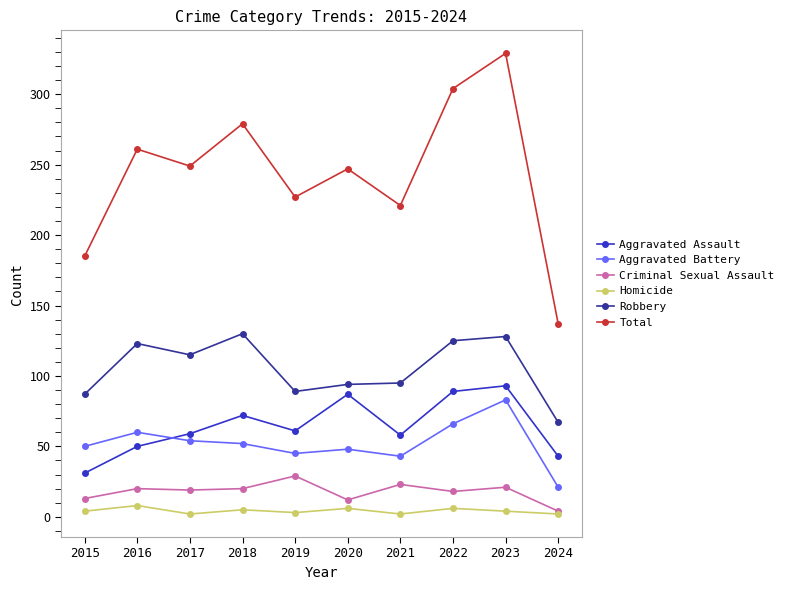

Which series changed the most between 2021 and 2023?

Total